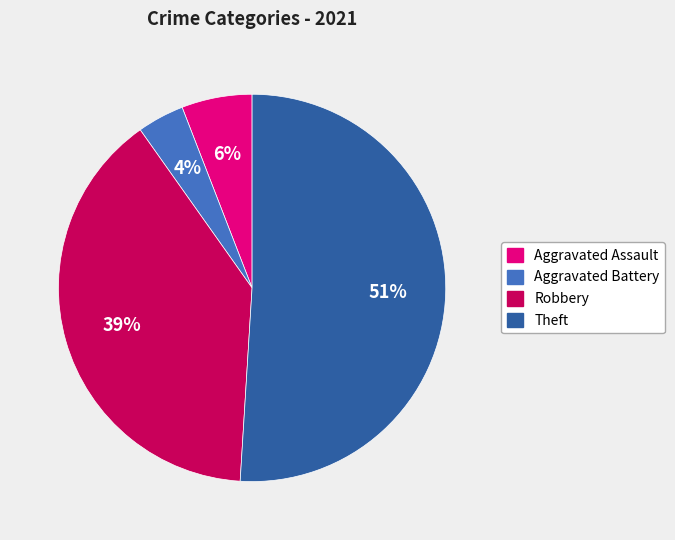

Between Aggravated Battery and Theft, which is larger?

Theft